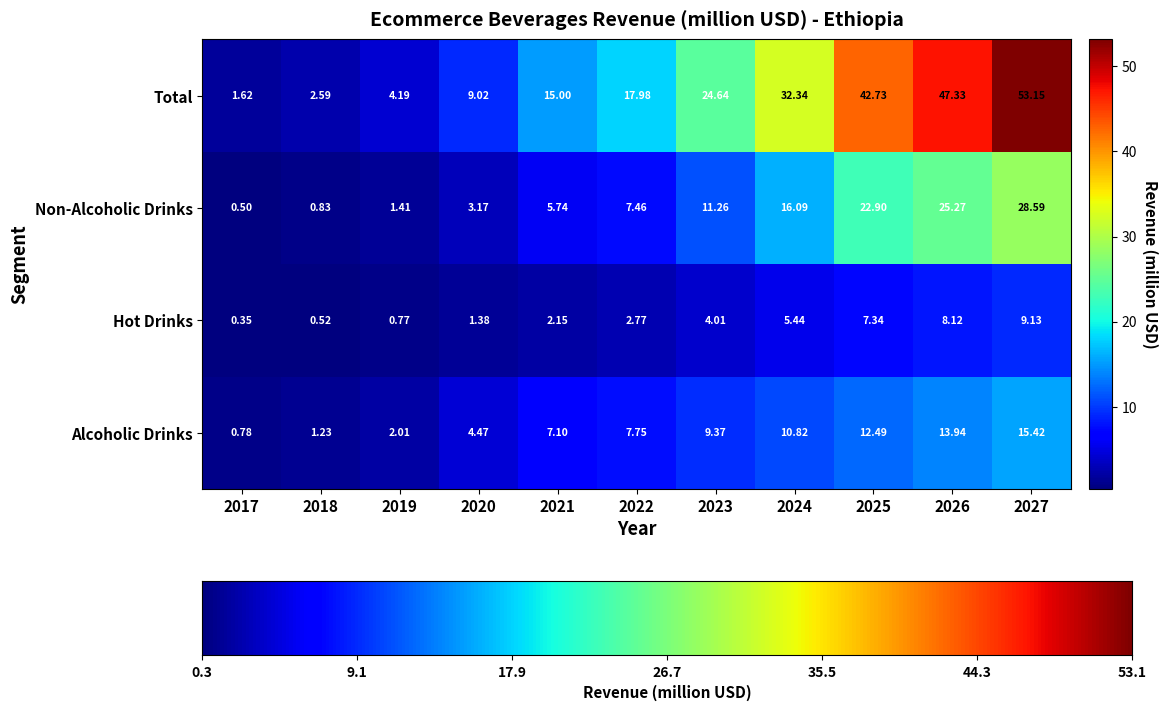

Between 2021 and 2026, which series saw the biggest shift?

Total